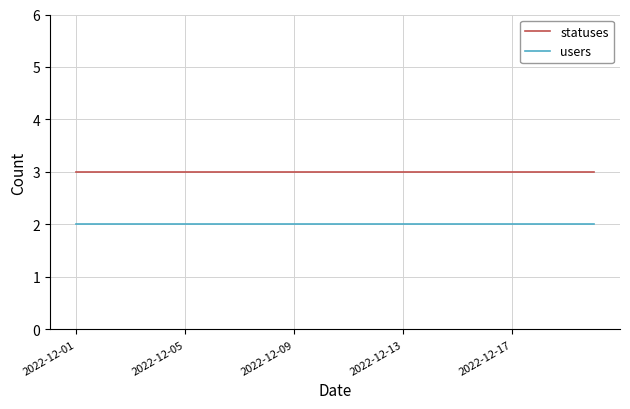

Which series has the largest total across all categories?

statuses